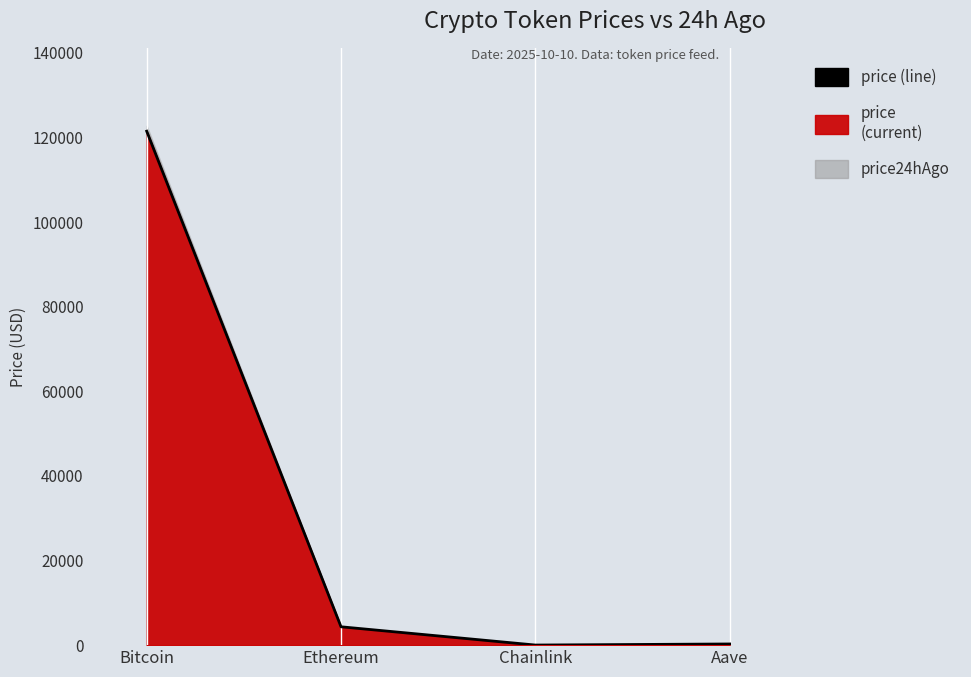

Which category has the highest value across all series?

Bitcoin